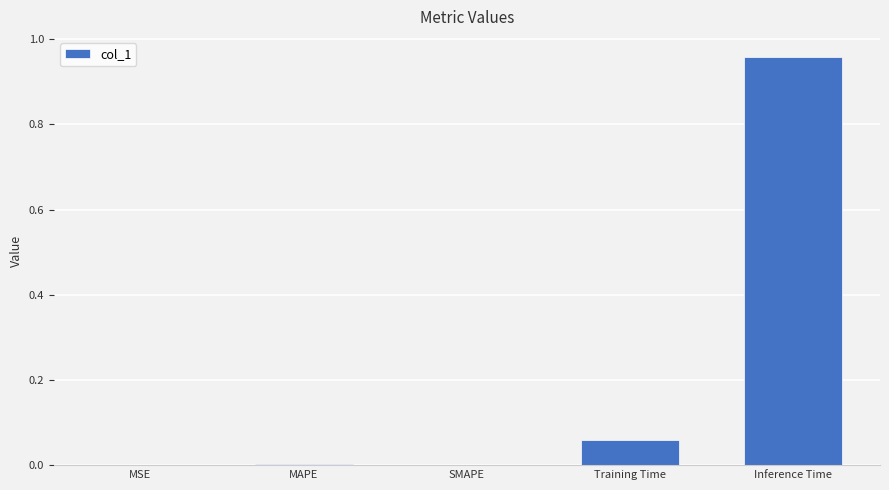

Which label corresponds to the largest value in the chart?

Inference Time